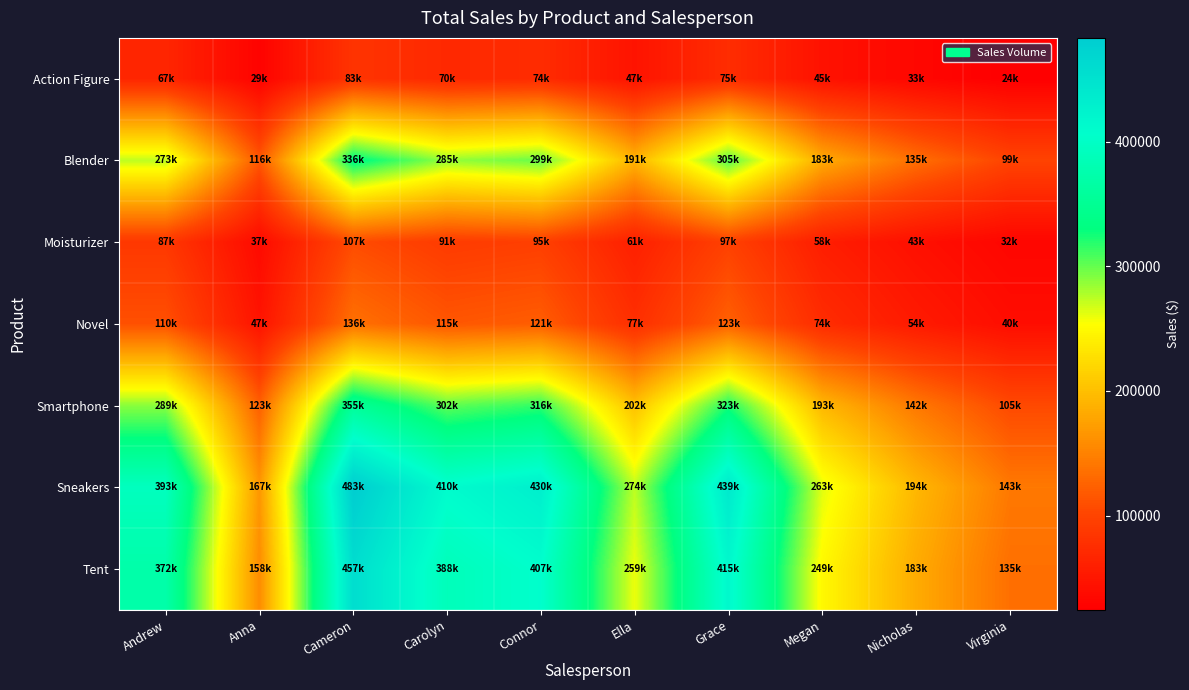

What is the difference between the highest and lowest values at Anna?

138655.6